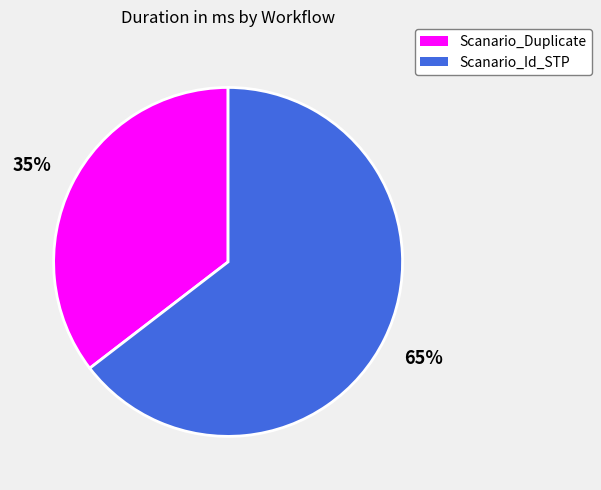

Which slice is the smallest?

Scanario_Duplicate